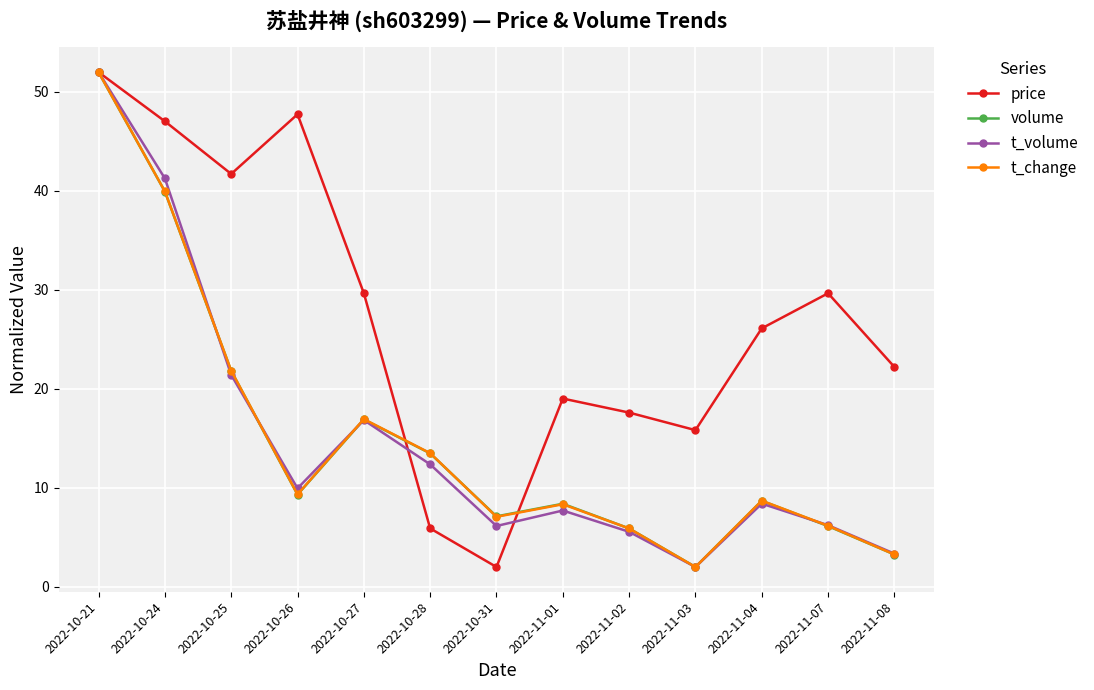

Where is the first local maximum for price?

2022-10-26